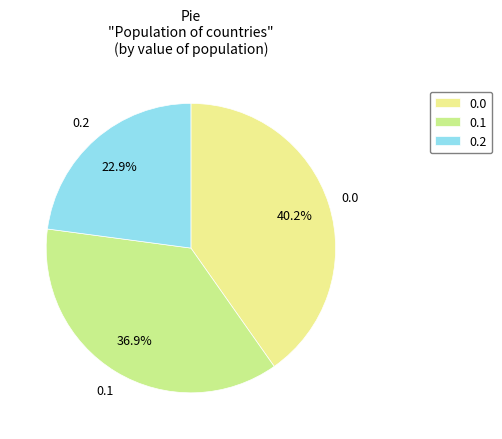

What is the ratio of the value at 0.2 to the value at 0.1?

0.6